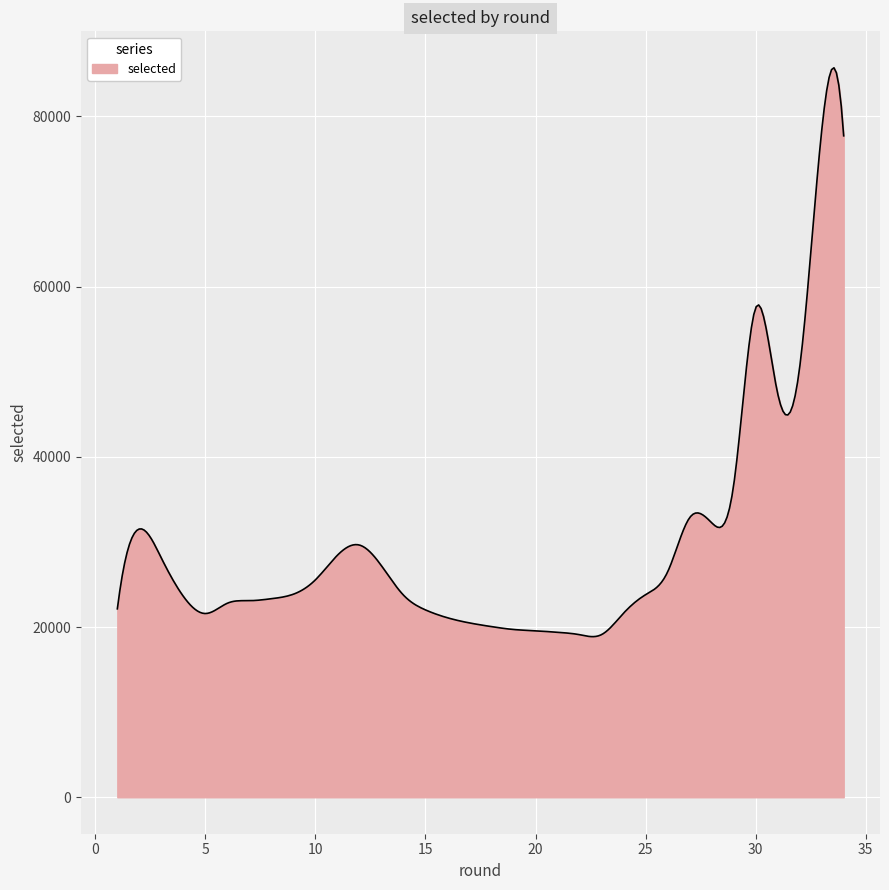

What is the minimum value shown in the chart?

18868.5